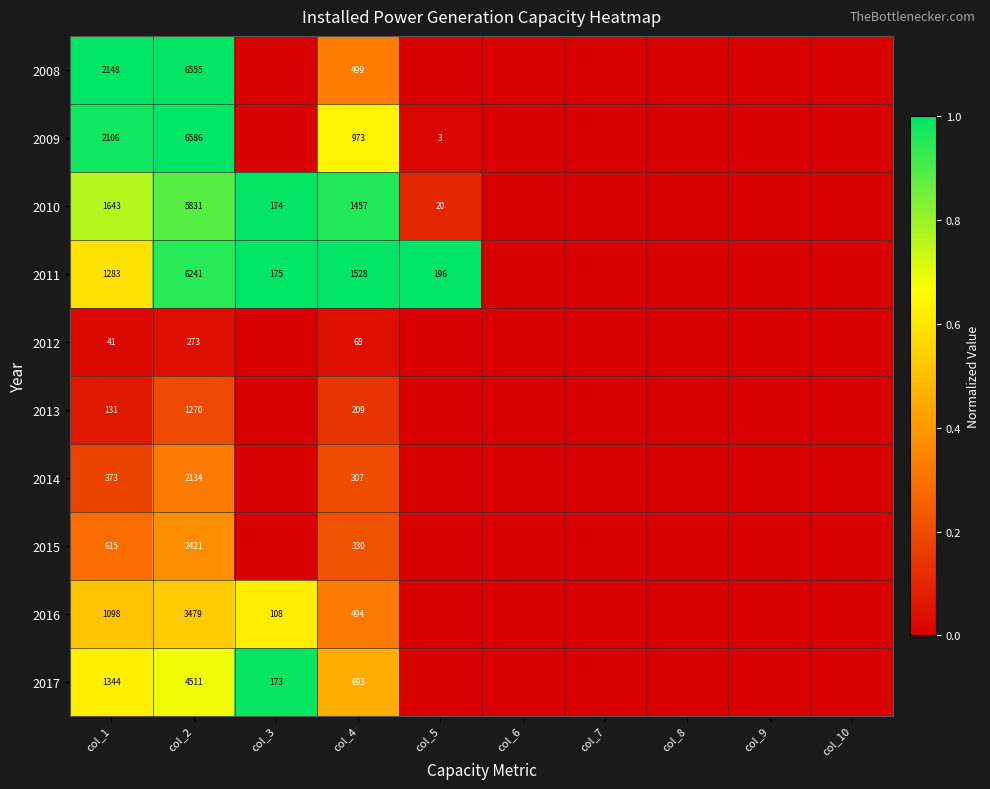

The 2009 series shows 3 at col_5. True or false?

True